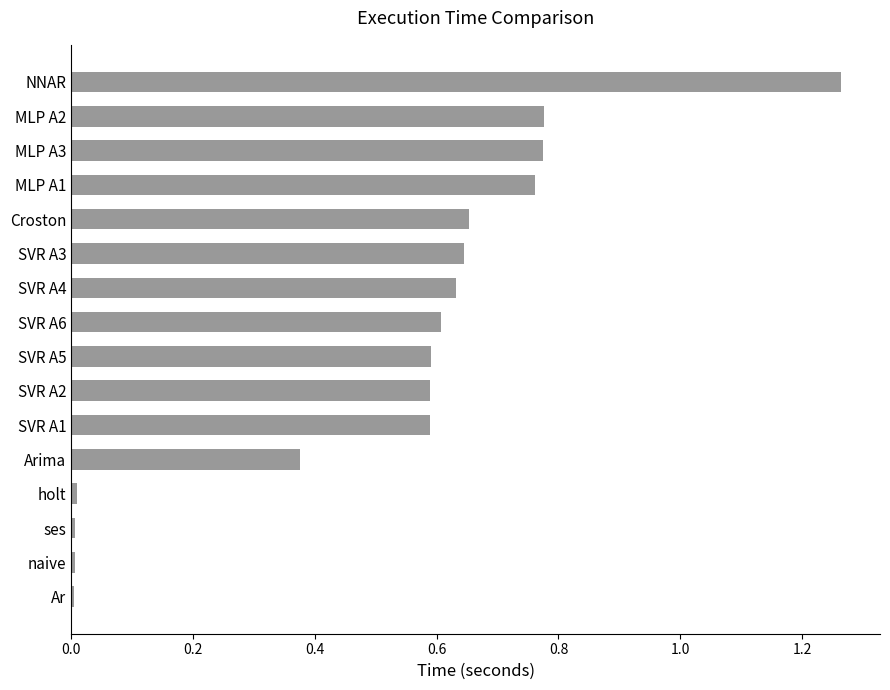

The chart shows a value of 1.0 at SVR A4. True or false?

False